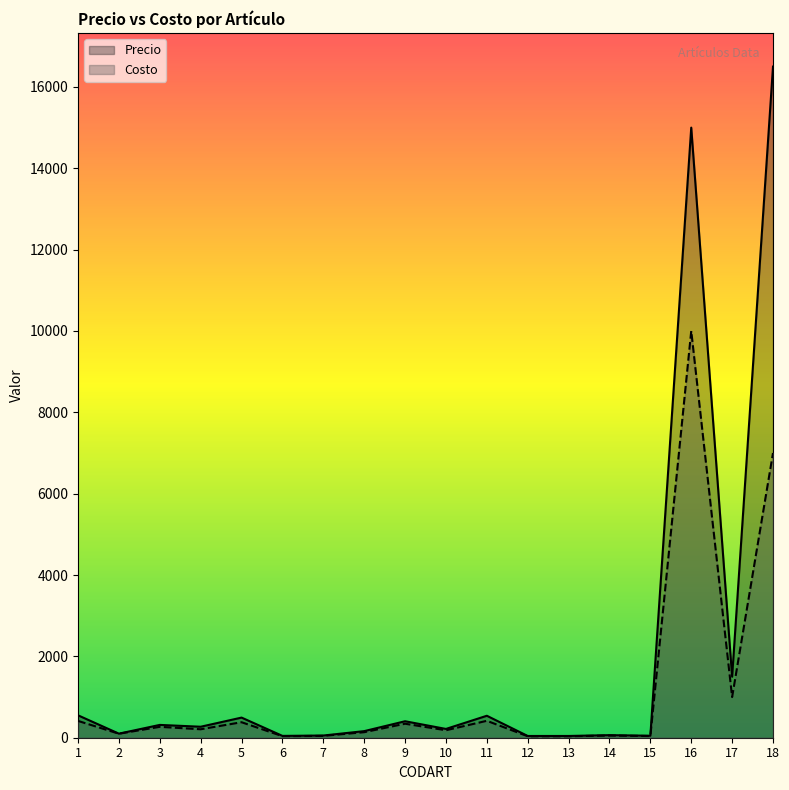

What is the smallest value displayed?

36.0